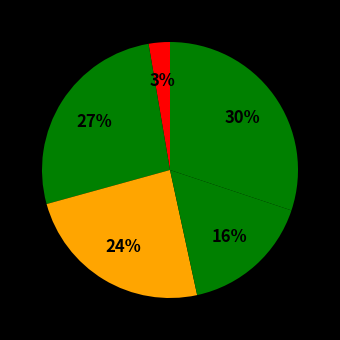

How many slices are in this pie chart?

5